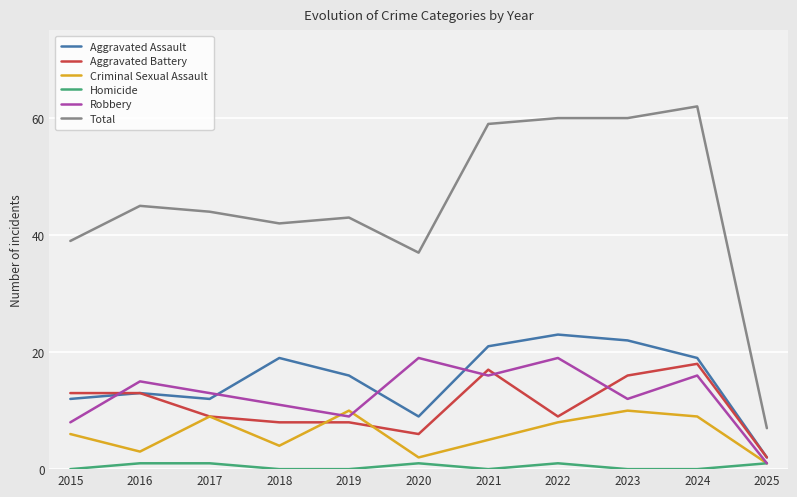

Where is the first local minimum for Total?

2018